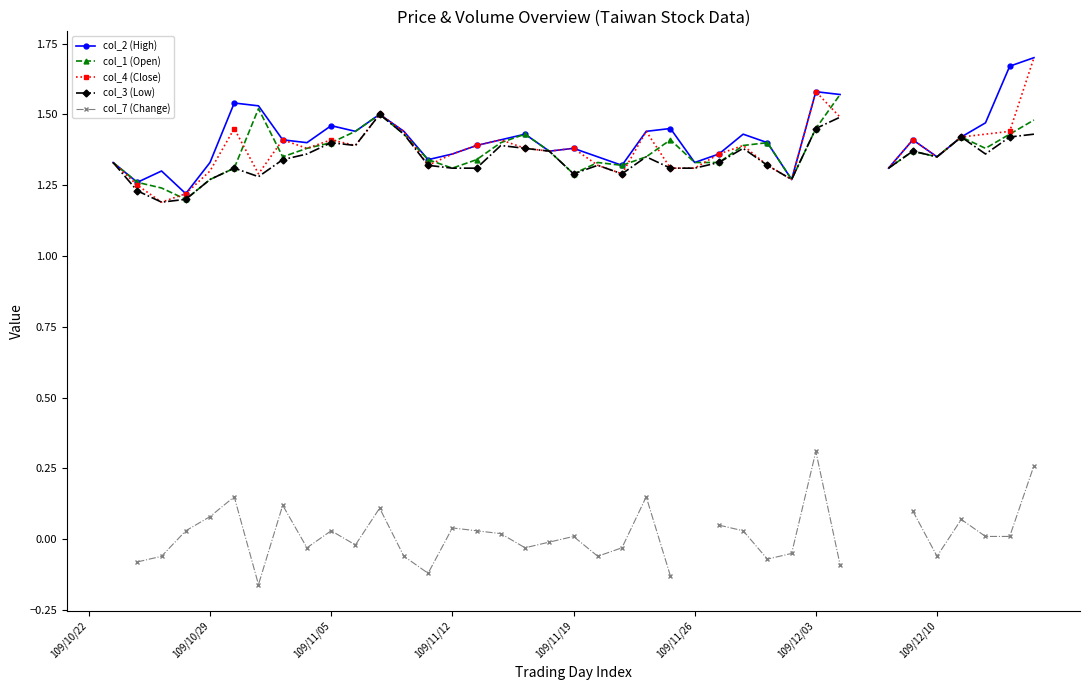

List the series in order of their overall mean, highest first.

col_2 (High), col_1 (Open), col_4 (Close), col_3 (Low), col_7 (Change)